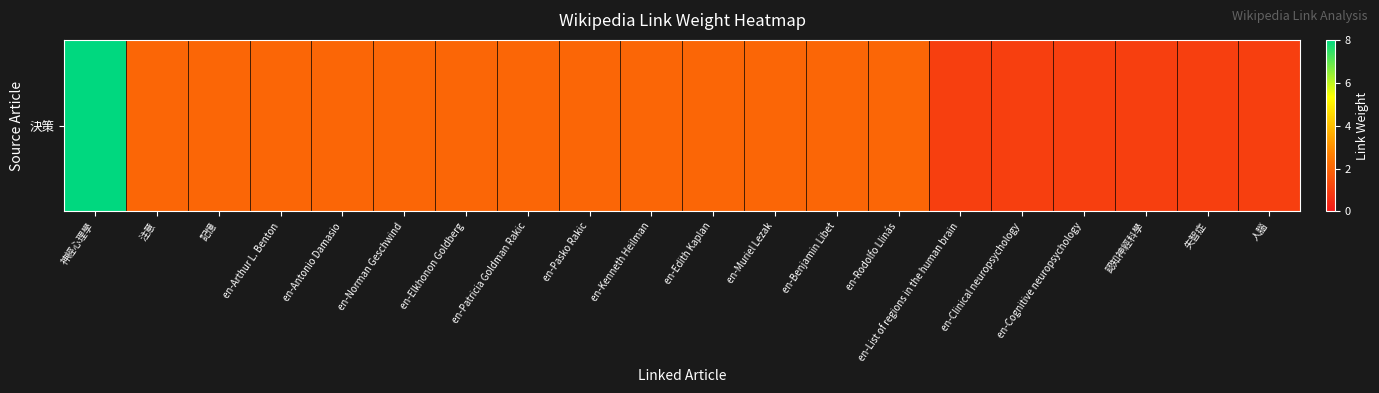

Which label corresponds to the largest value in the chart?

神經心理學